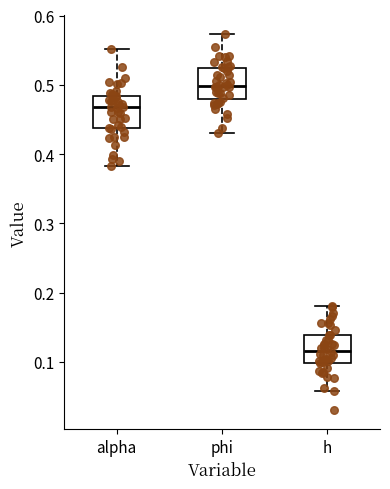

Where is the lower edge of the box for phi on the y-axis? The values are not printed on the chart, so give them approximately, as read against the axis.

0.48